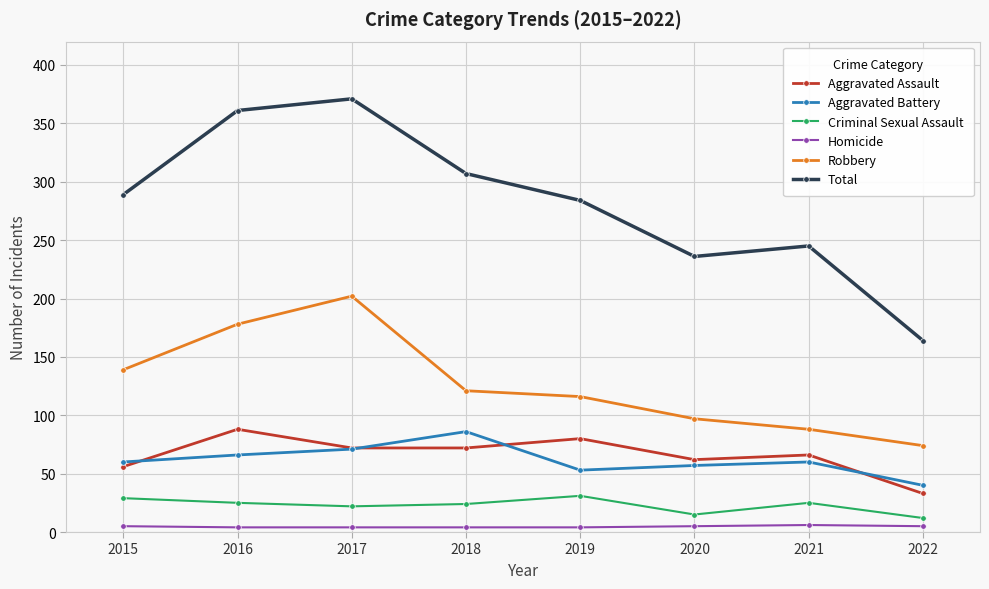

What is the spread (max minus min) of values at 2015?

284